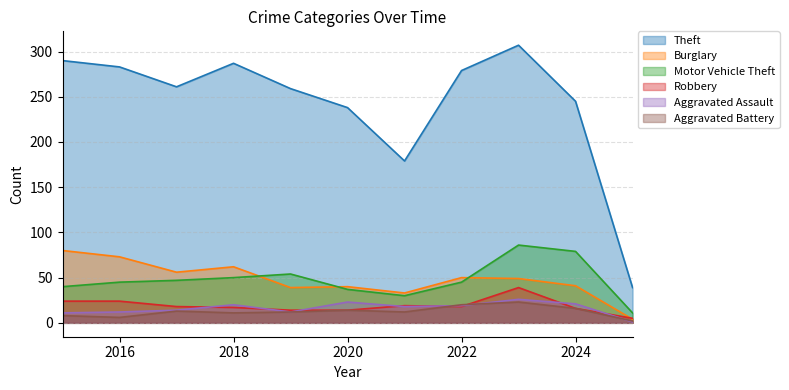

How many lines are shown in the chart?

6